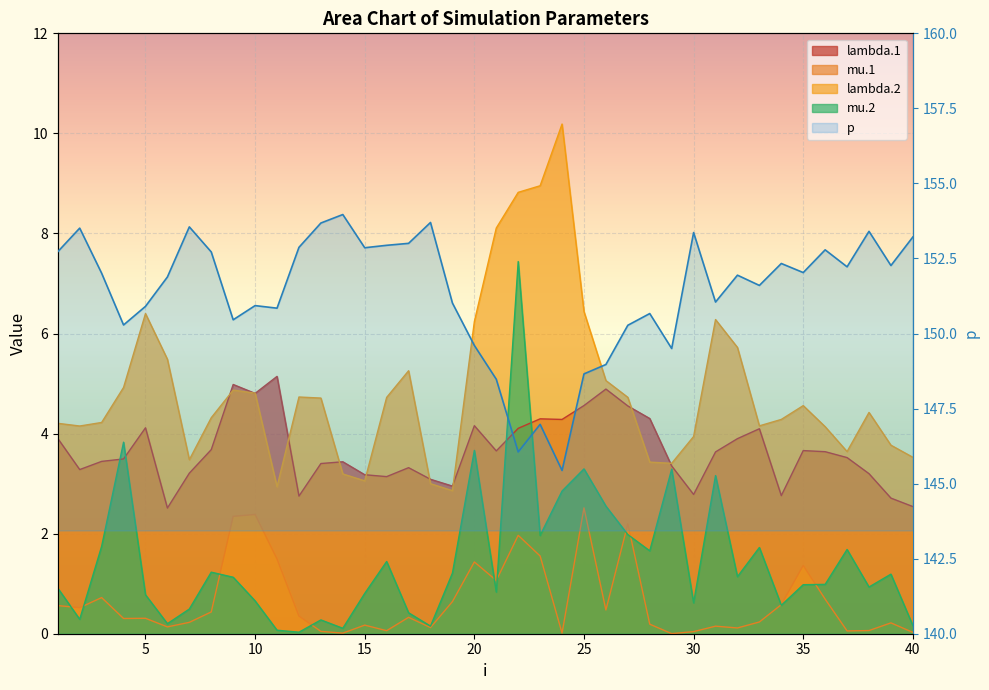

Is the value of mu.1 at 6 greater than the value of mu.2 at 24?

No